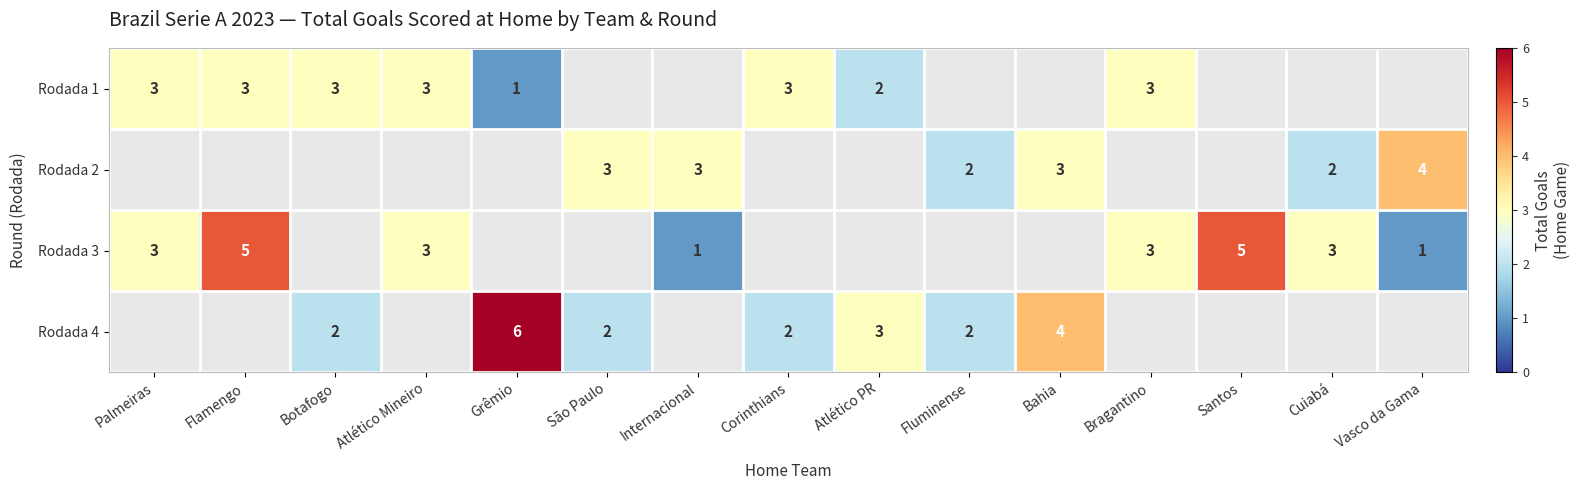

True or false: Rodada 1 has a value of 3 at Corinthians.

True